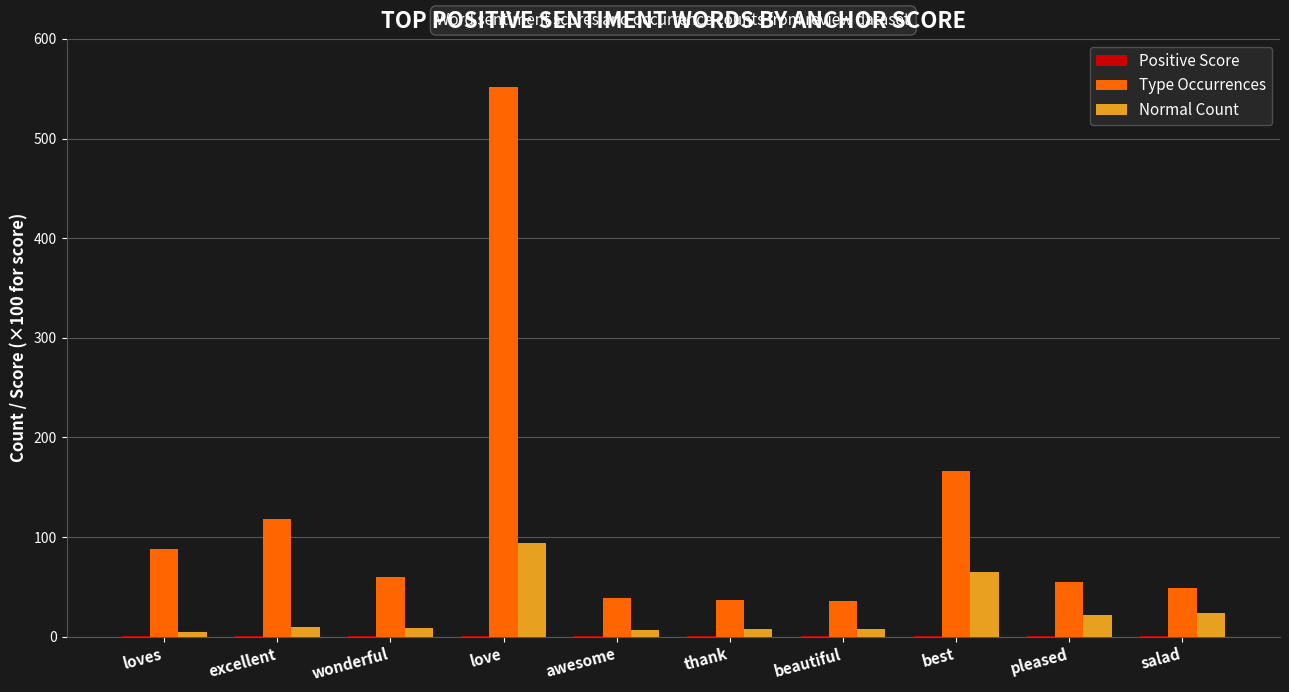

Which category has the highest value across all series?

love